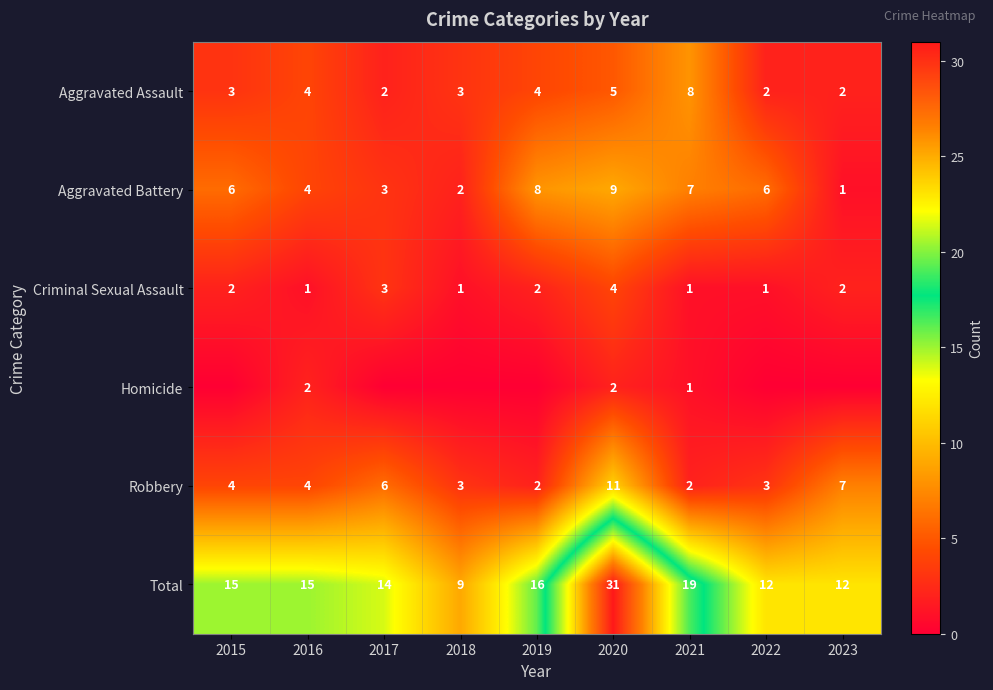

What is the highest value of the Total series?

31